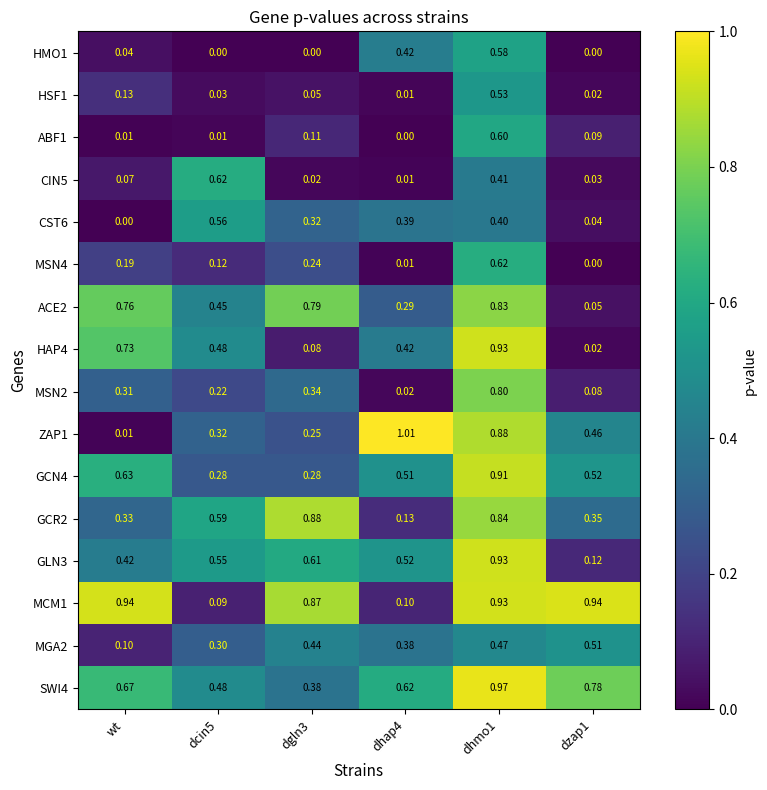

Where is CST6 nearest to the value 0?

wt